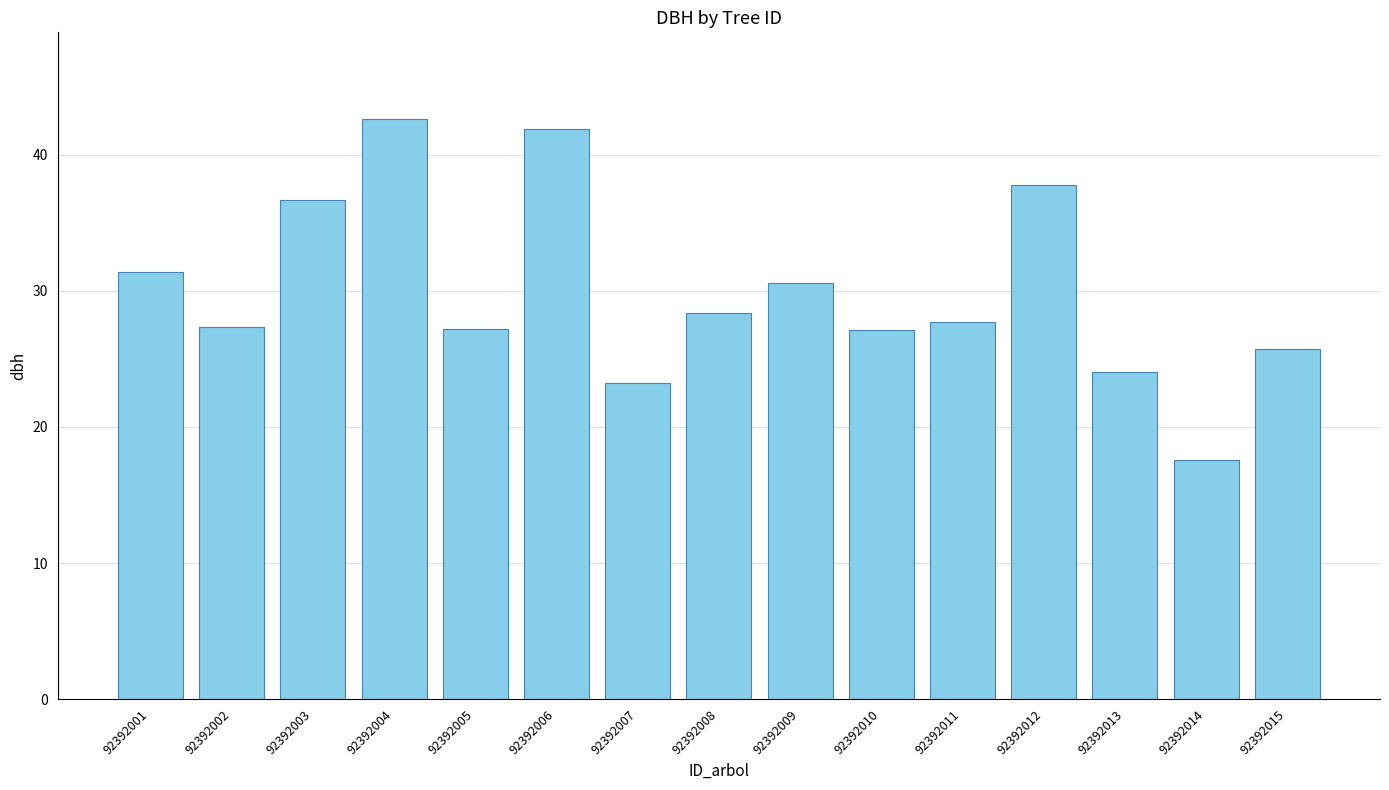

At which label does the data first exceed 27?

92392001